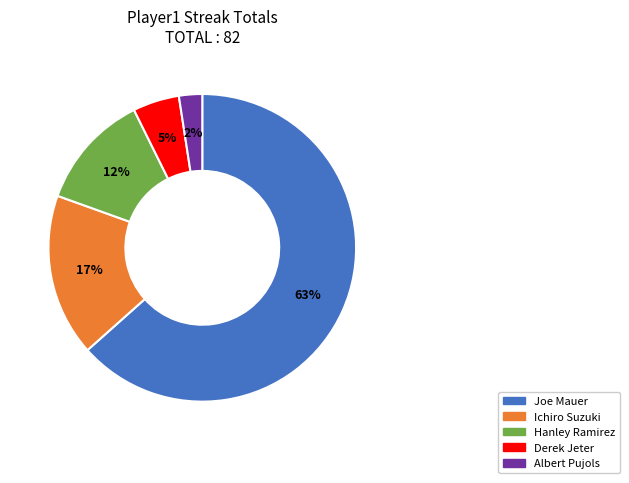

To the nearest percent, what portion does Albert Pujols represent?

2%